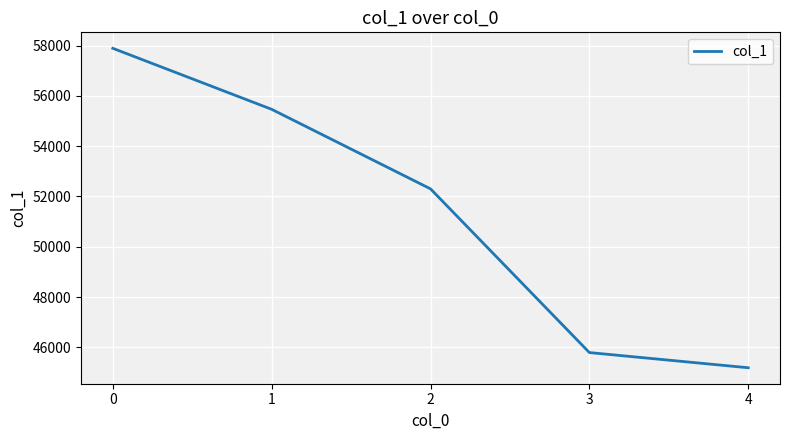

What is the sum of the values at 0 and 3?

103685